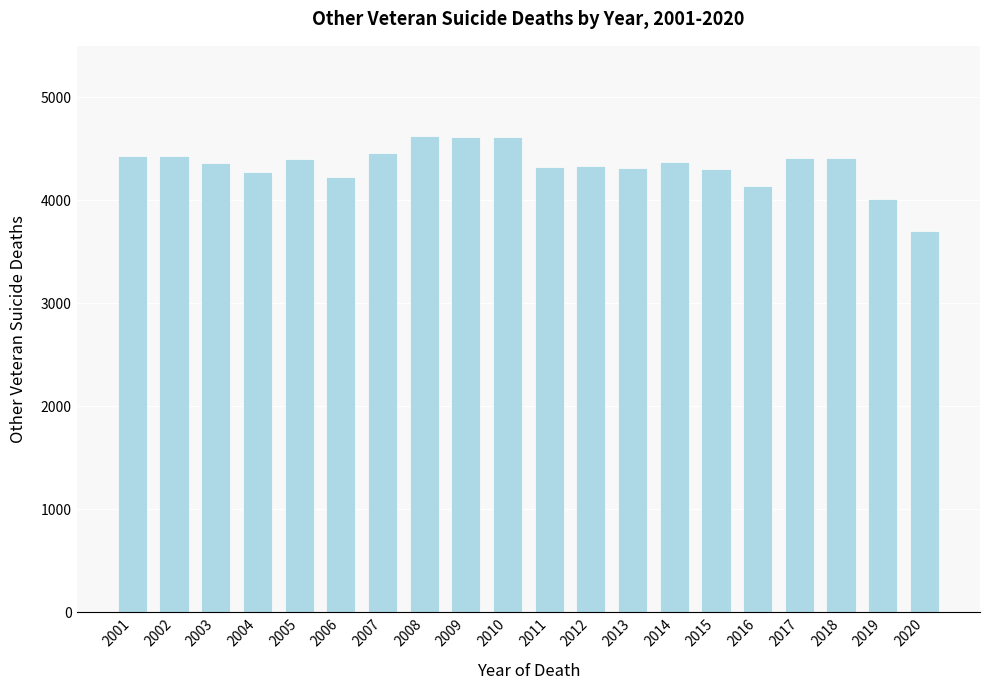

What is the change in value from 2016 to 2018?

+270